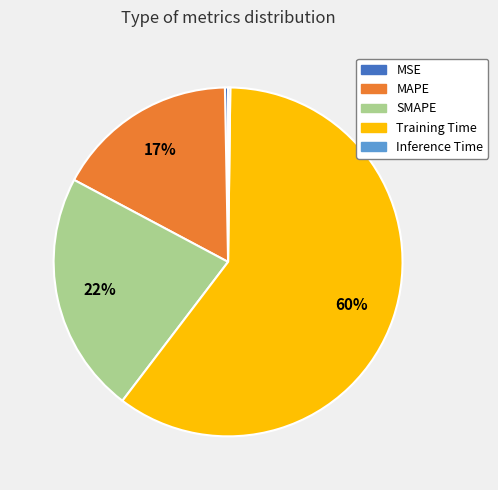

Which category accounts for the majority?

Training Time